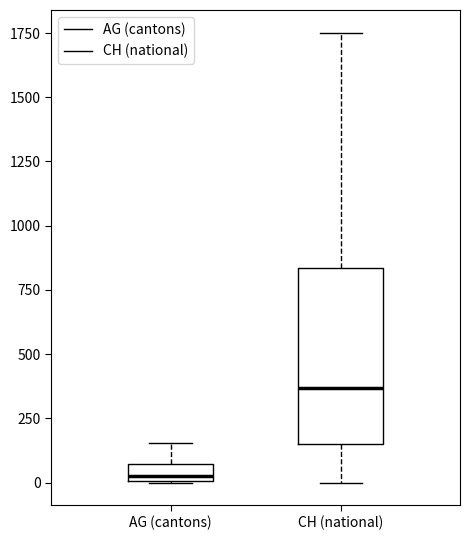

Where is the upper edge of the box for AG (cantons) on the y-axis? The values are not printed on the chart, so give them approximately, as read against the axis.

50